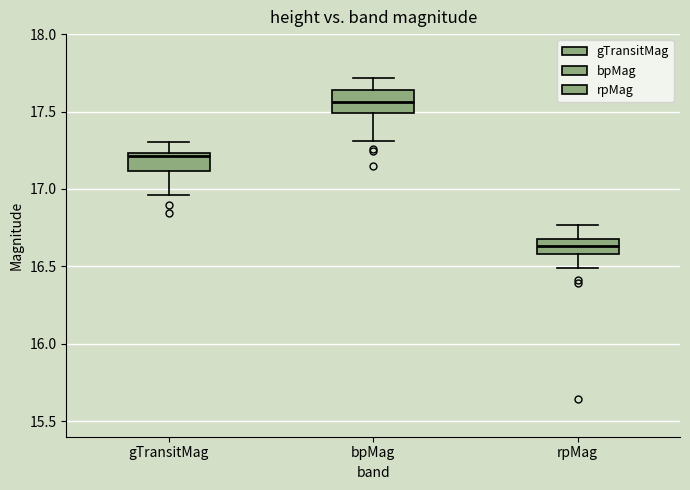

Which box's median line is the highest?

bpMag